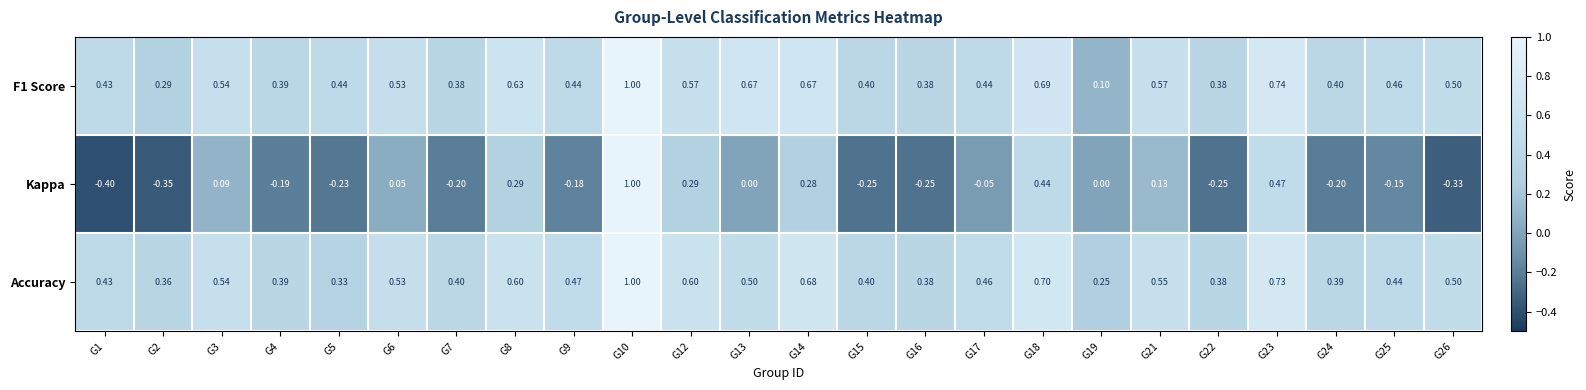

Is the value of Accuracy at G1 greater than the value of F1 Score at G23?

No